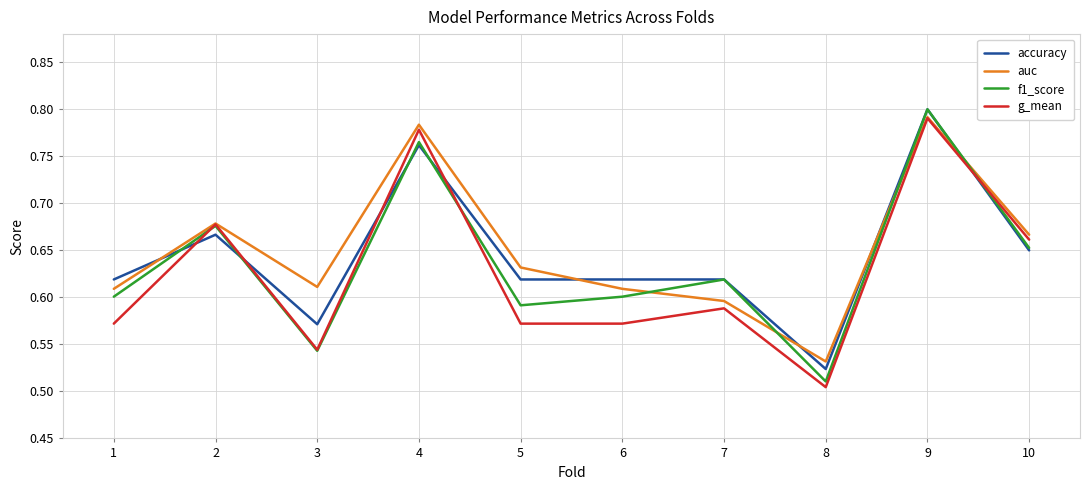

Where is the first local maximum for accuracy?

2